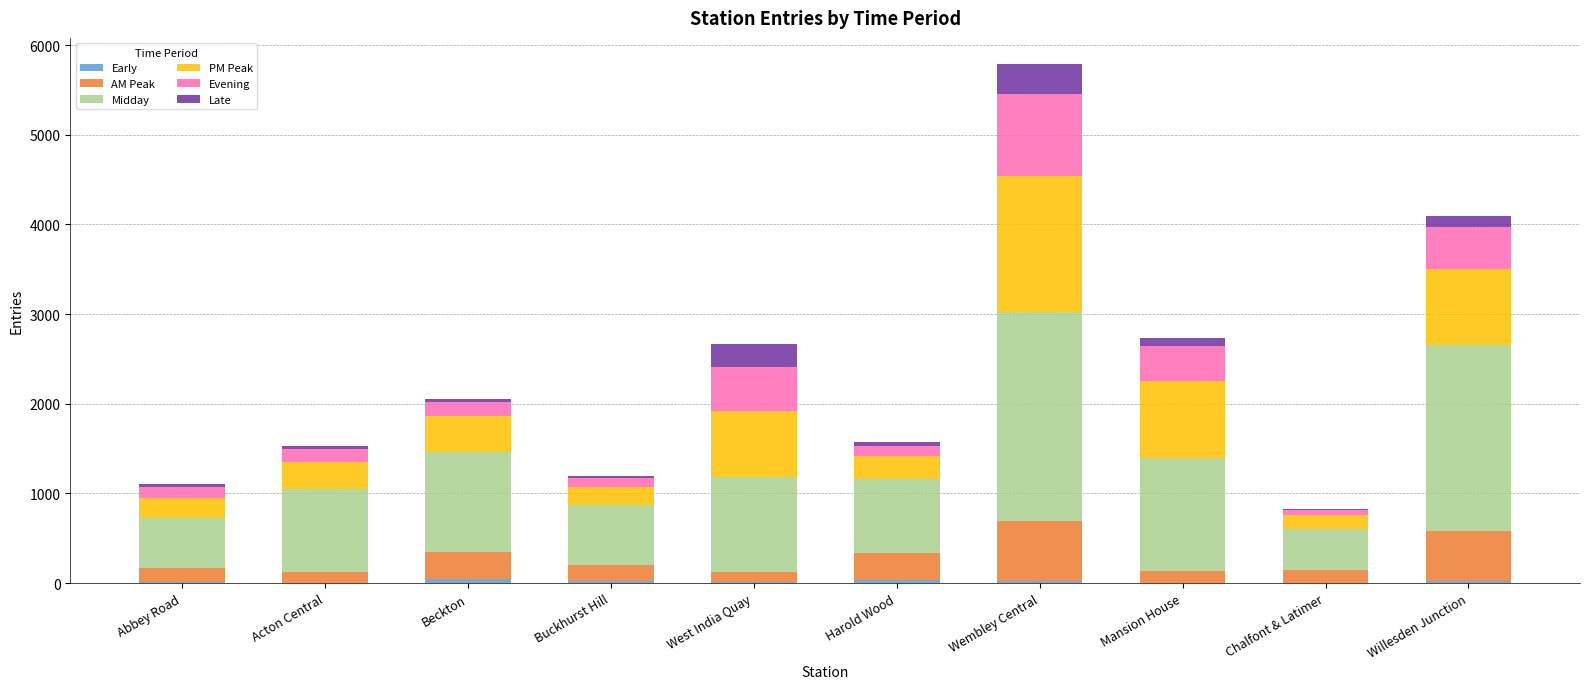

At which category is the sum across all series the highest?

Wembley Central